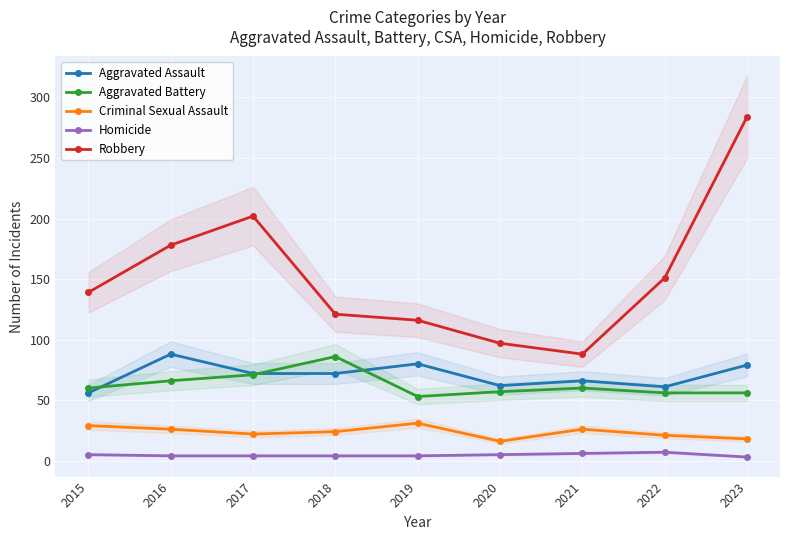

True or false: Homicide and Aggravated Battery intersect in this chart.

False